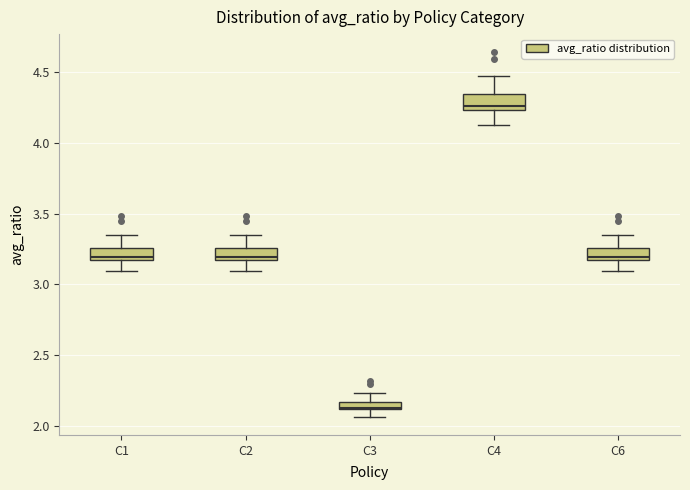

Where is the lower edge of the box for C3 on the y-axis? The values are not printed on the chart, so give them approximately, as read against the axis.

2.10